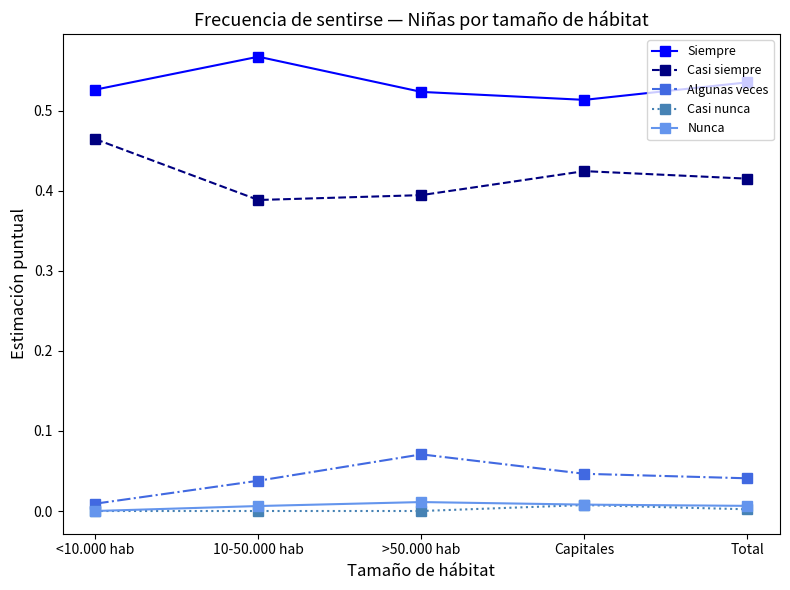

True or false: Casi siempre and Casi nunca intersect in this chart.

False